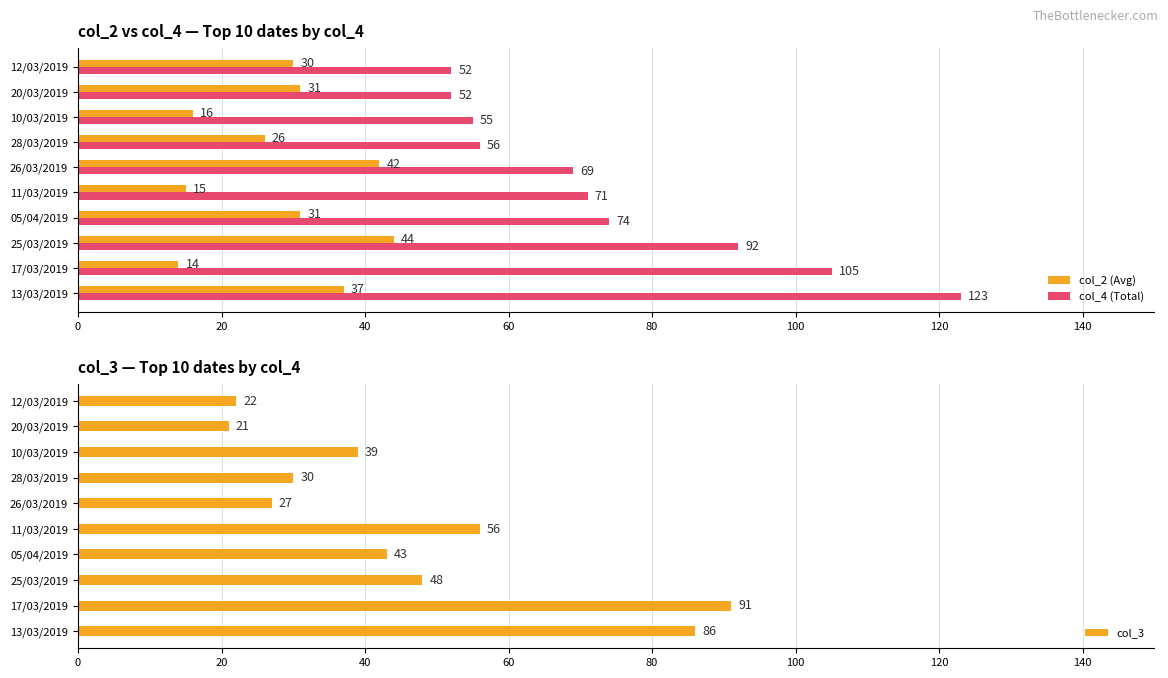

The value of col_2 (Avg) at 20/03/2019 is 31. True or false?

True